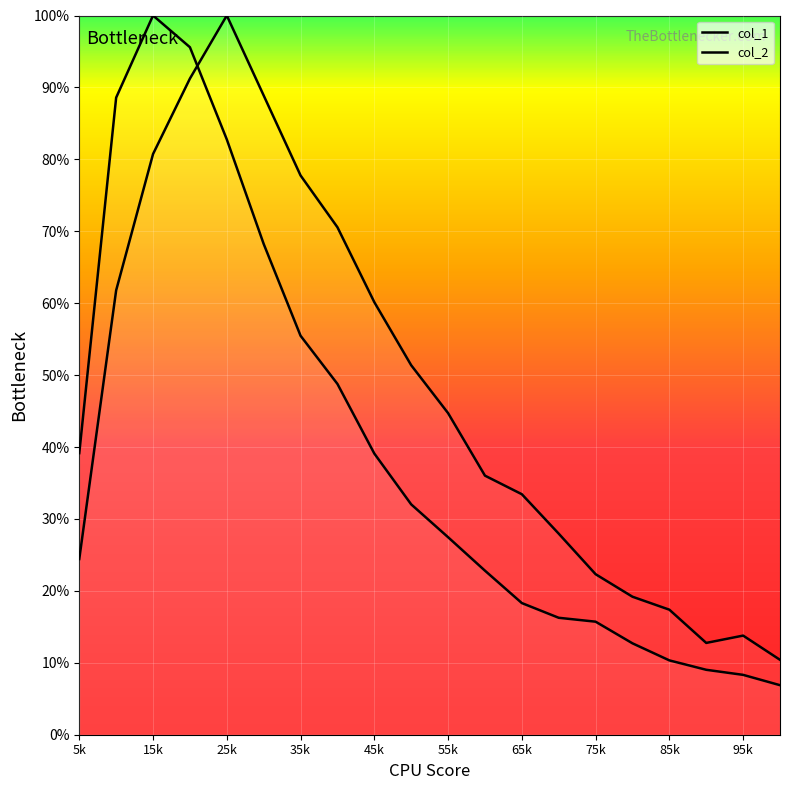

In col_1, how many points are higher than both neighbors (excluding endpoints)?

1